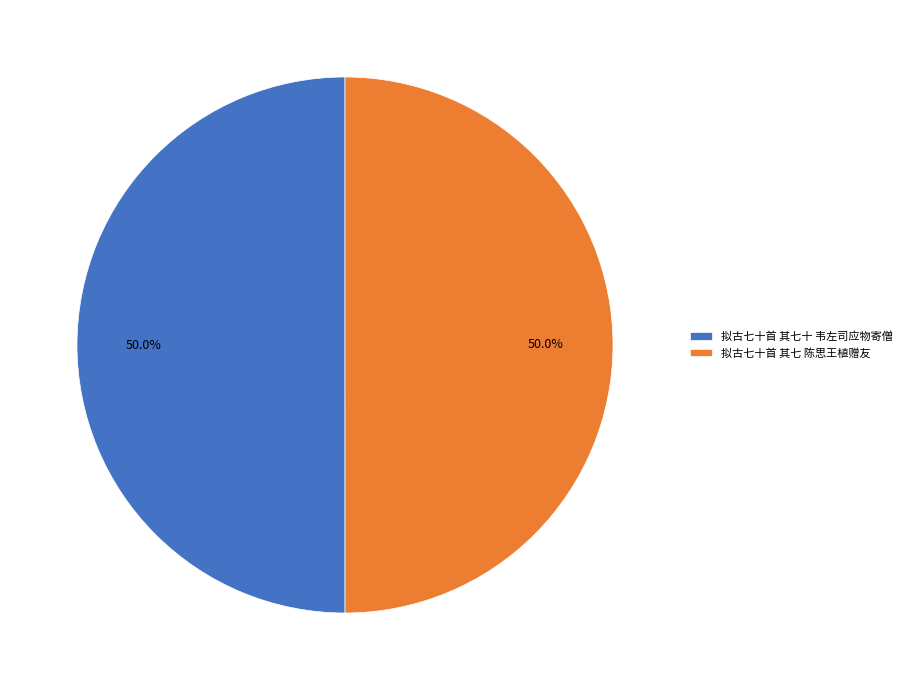

How many segments does this pie chart have?

2